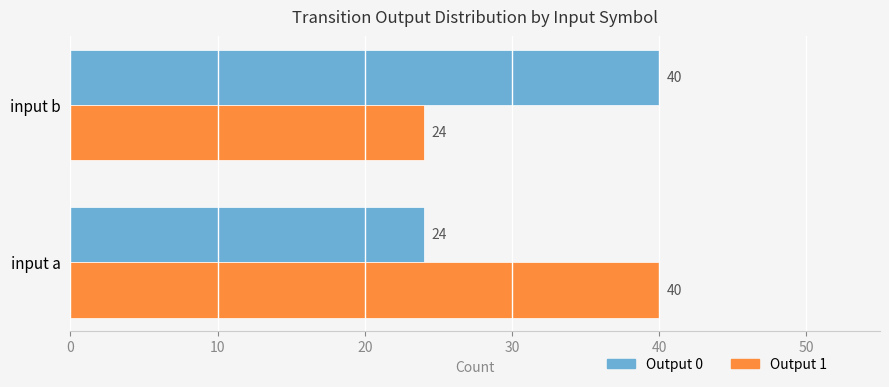

What is the spread (max minus min) of values at input a?

16